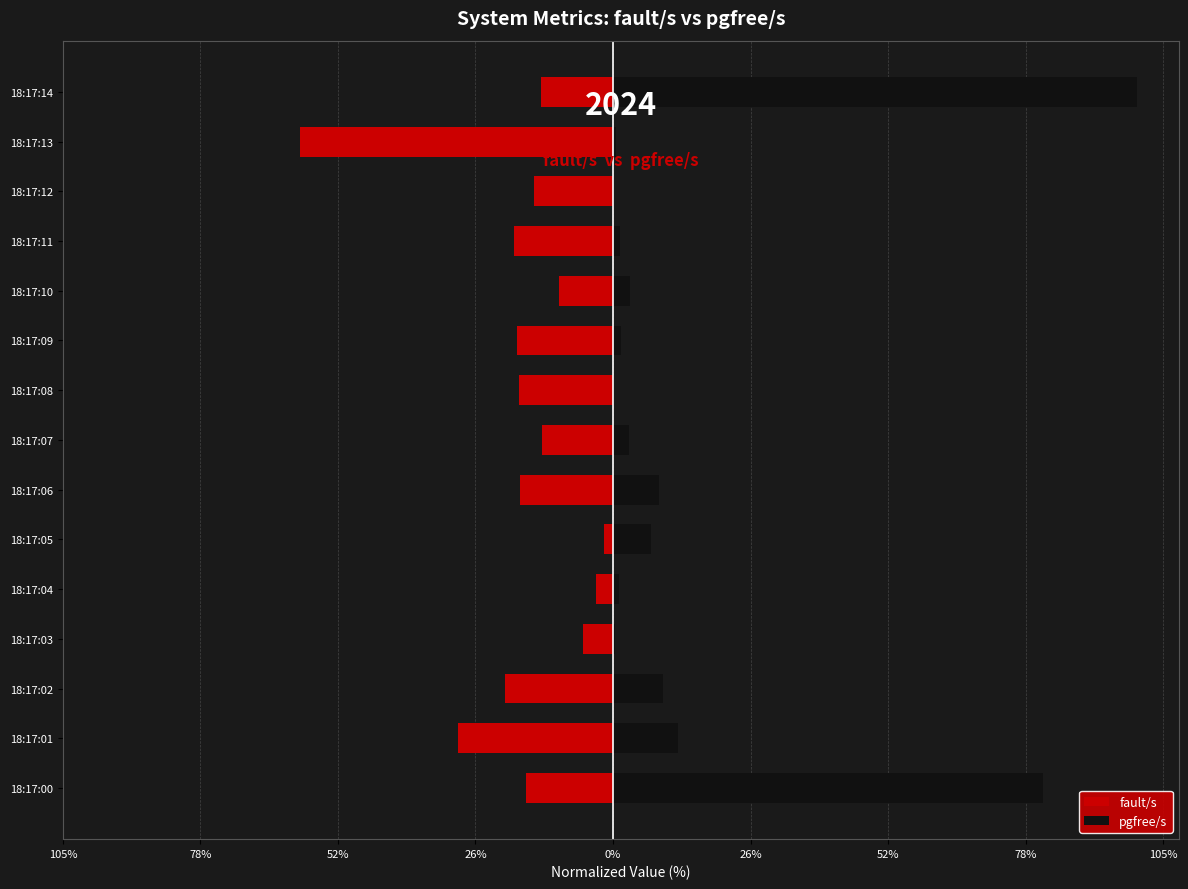

Does the chart contain any negative values?

Yes